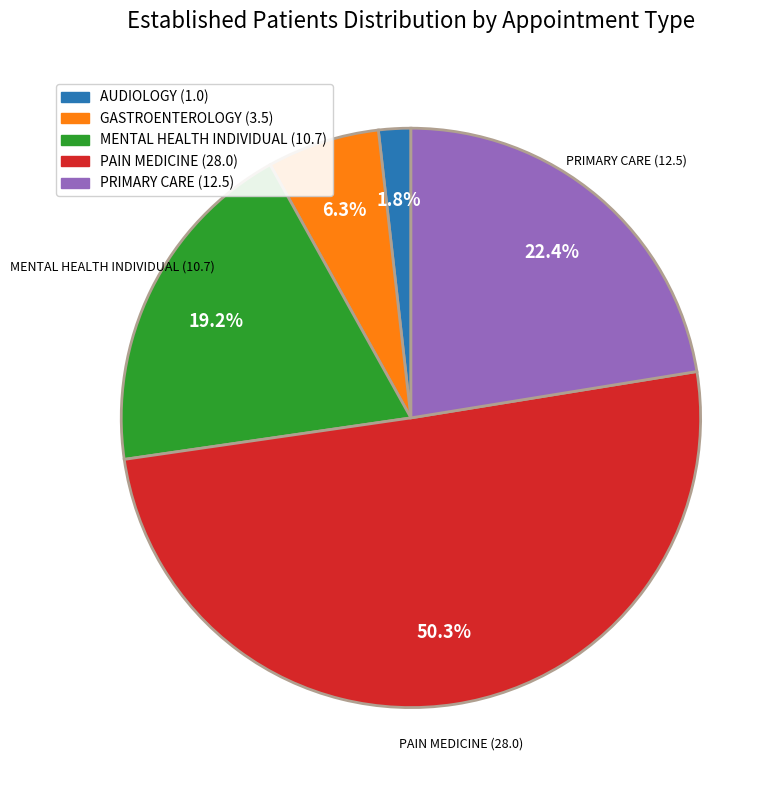

How many segments does this pie chart have?

5